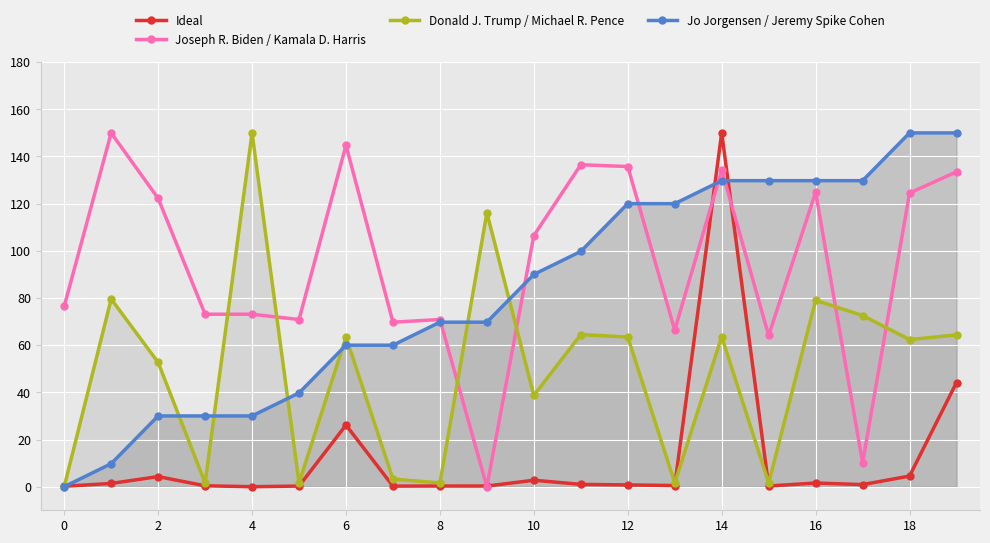

Is it true that Ideal equals 0.0 at 4?

True